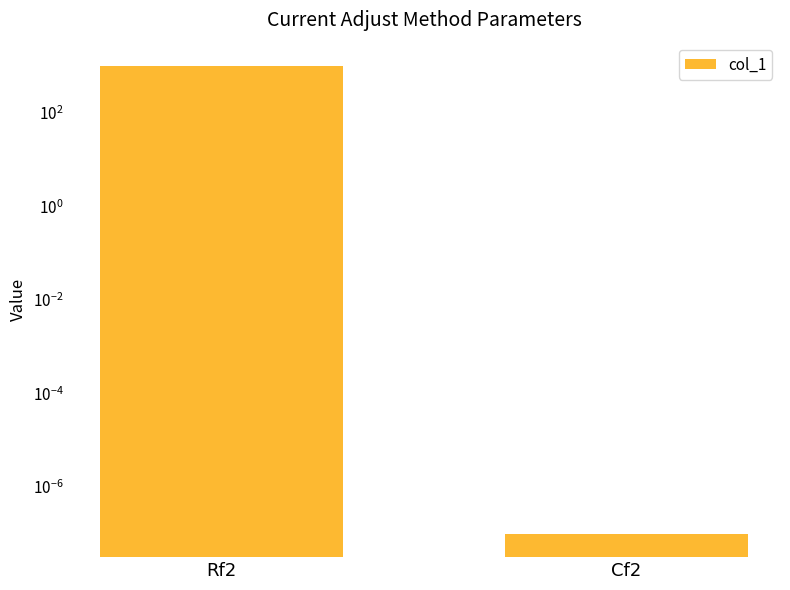

Reading right to left, what are all the values shown in this chart?

Cf2=0.0	Rf2=1000.0